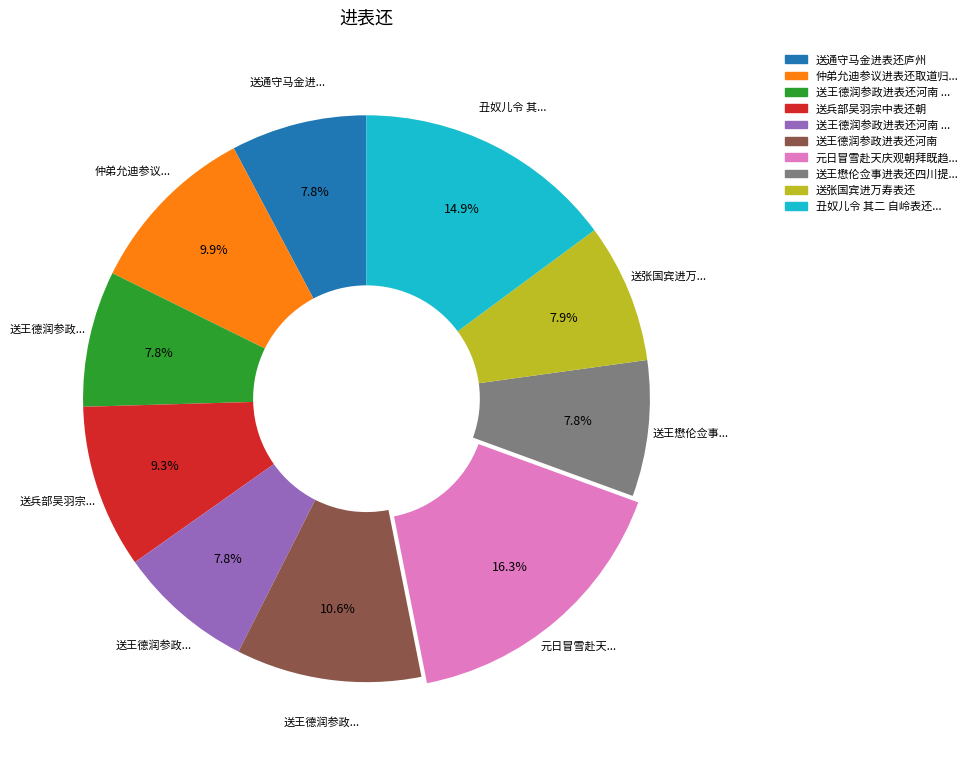

Is there a majority slice in this chart?

No